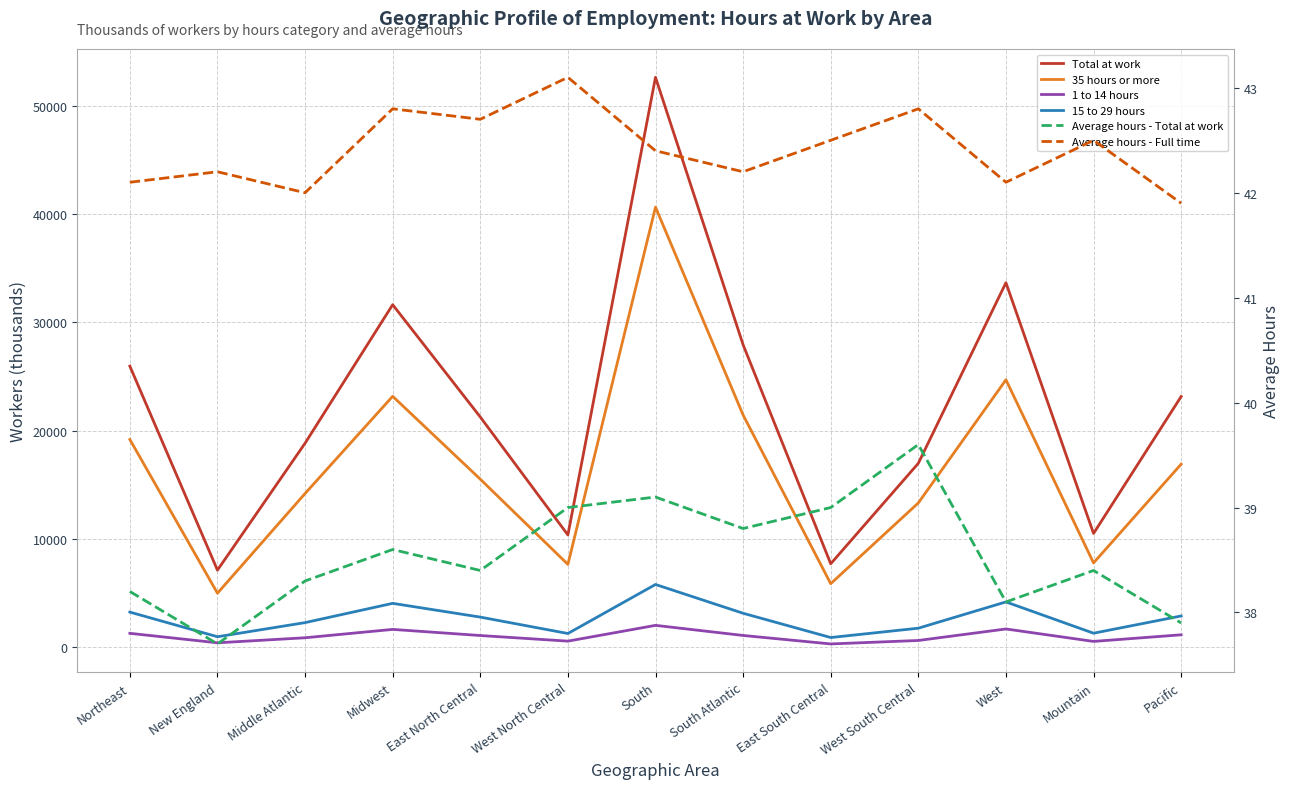

What is the sum of all Average hours - Full time values?

551.3